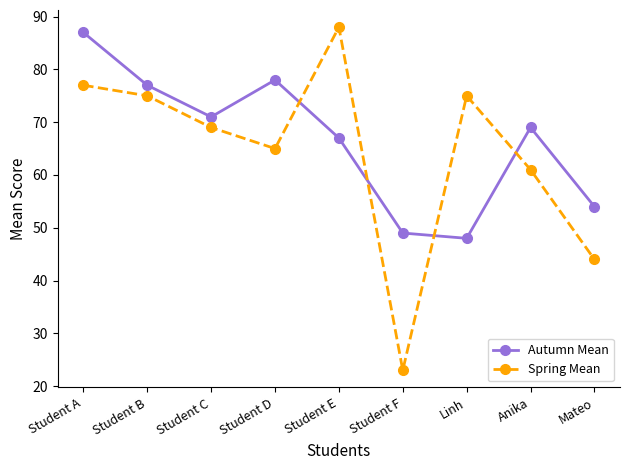

Which series has the largest total across all categories?

Autumn Mean